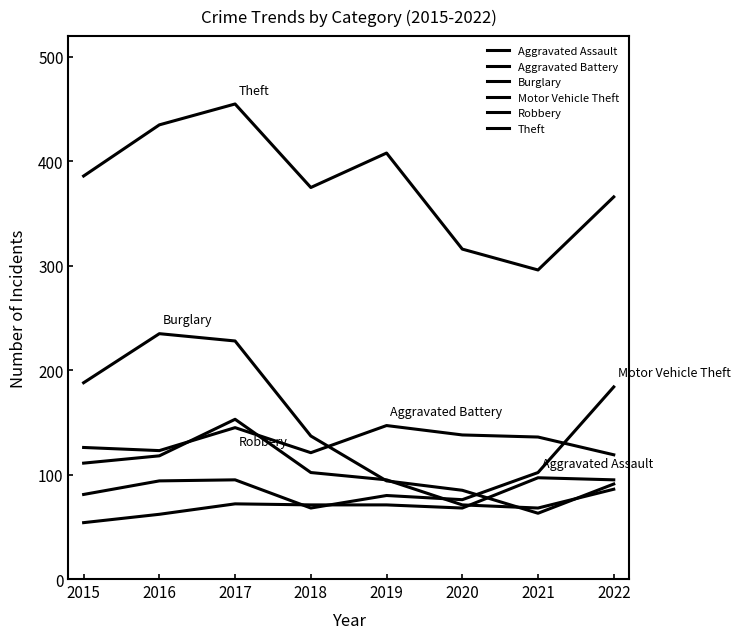

What is the value of the Aggravated Assault point at the 6th from the left?

68